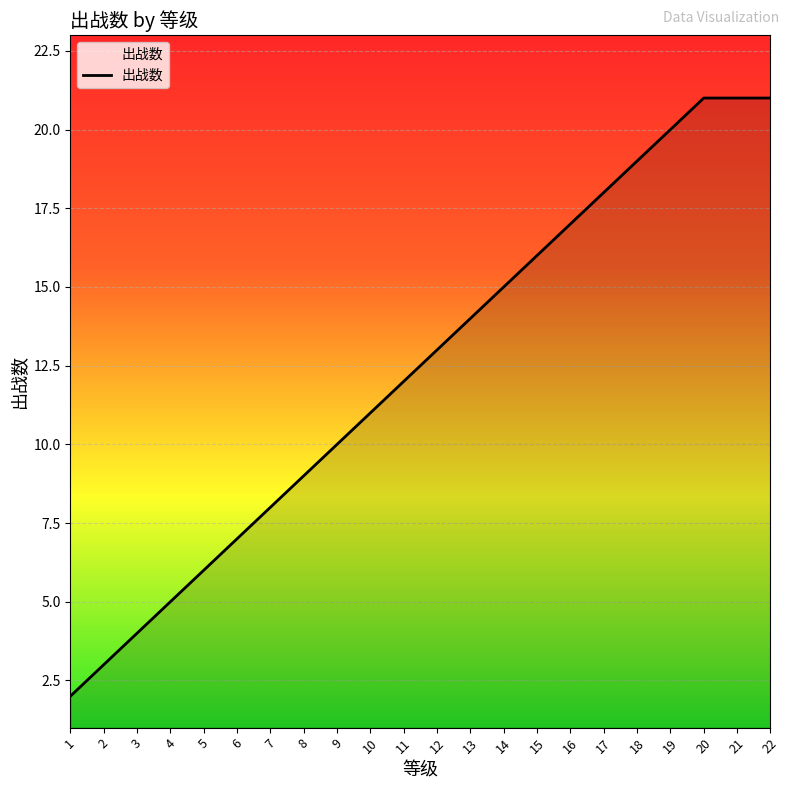

What is the greatest value displayed?

21